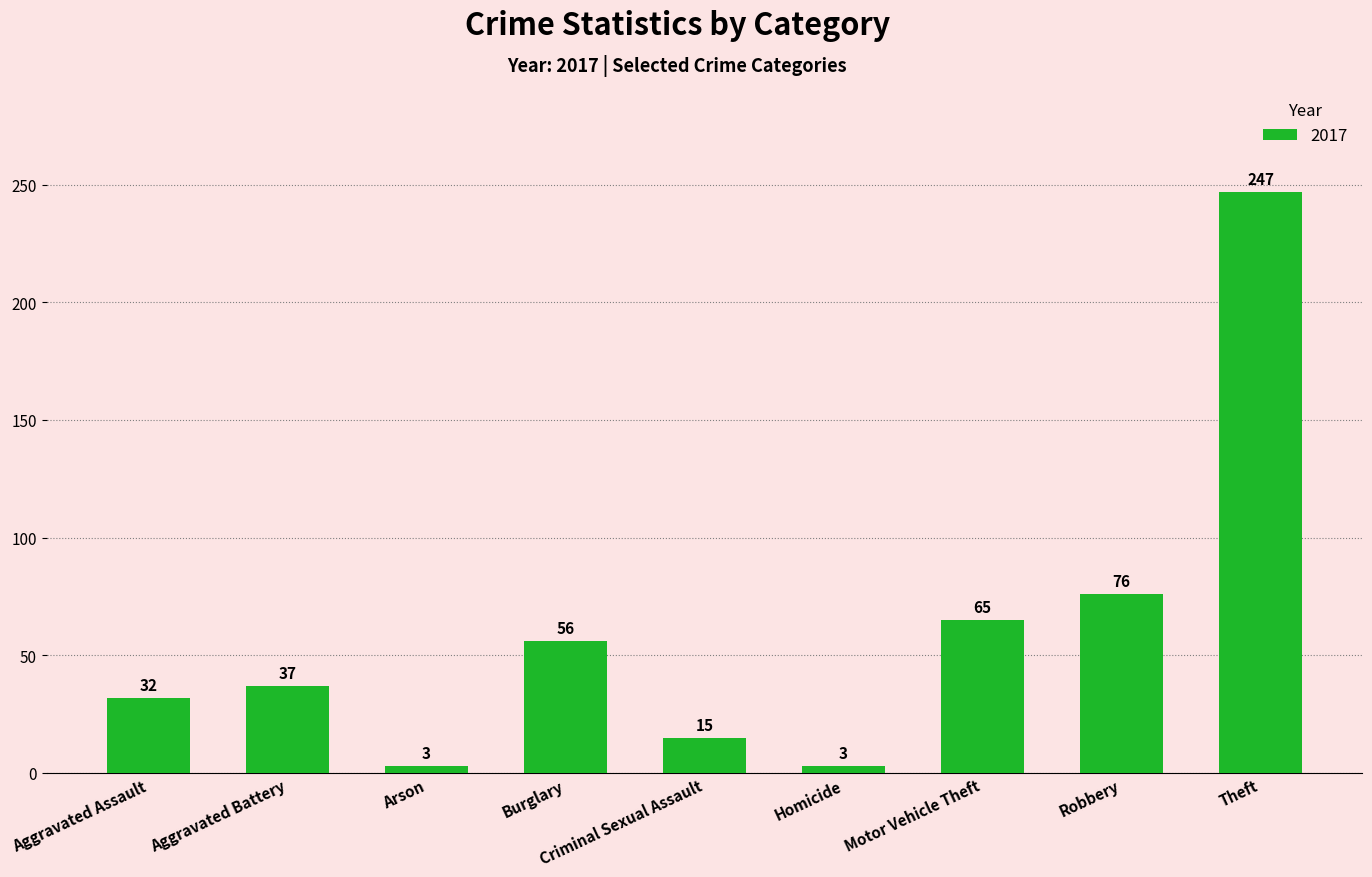

What is the difference between the values at Homicide and Aggravated Battery?

34